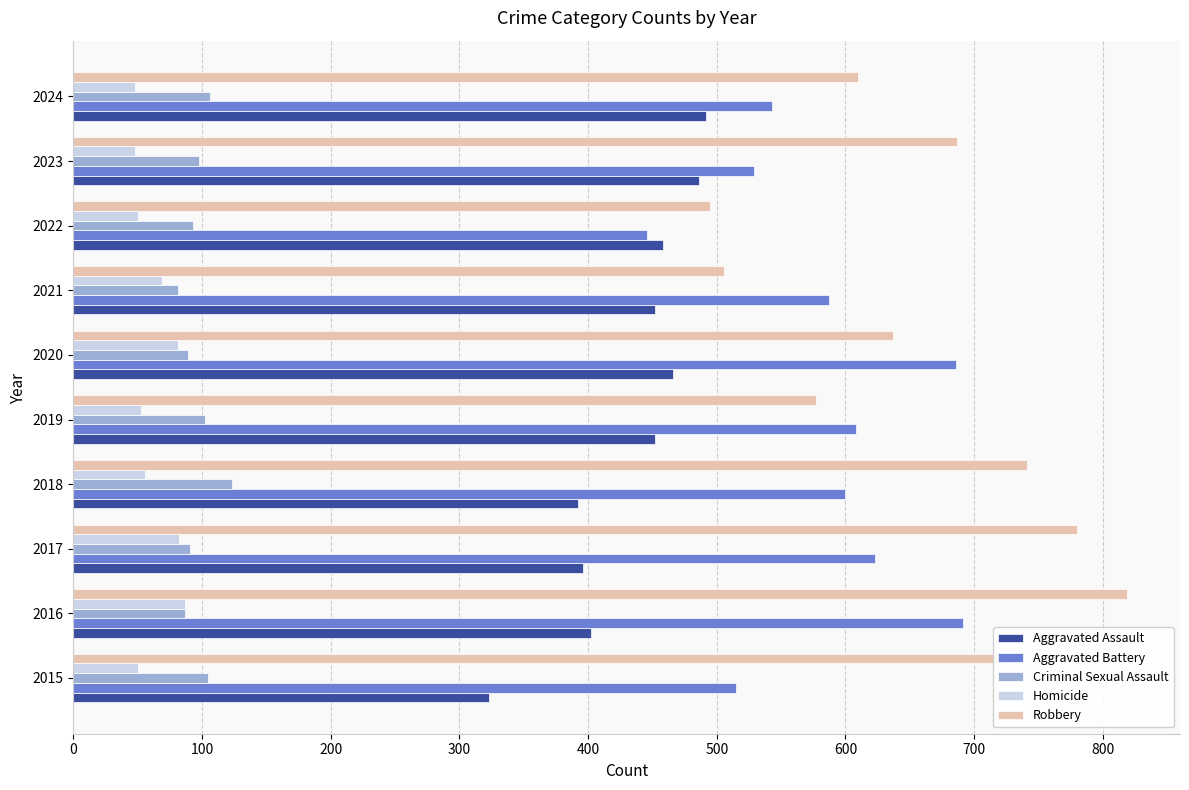

How many categories are shown in the chart?

10